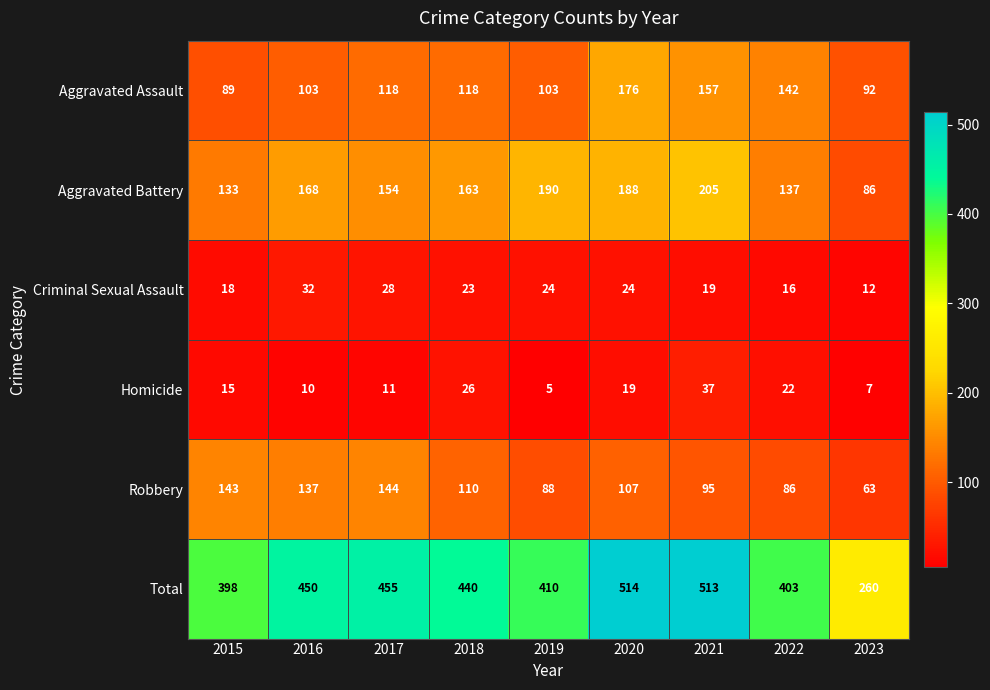

True or false: Criminal Sexual Assault has a value of 8 at 2021.

False